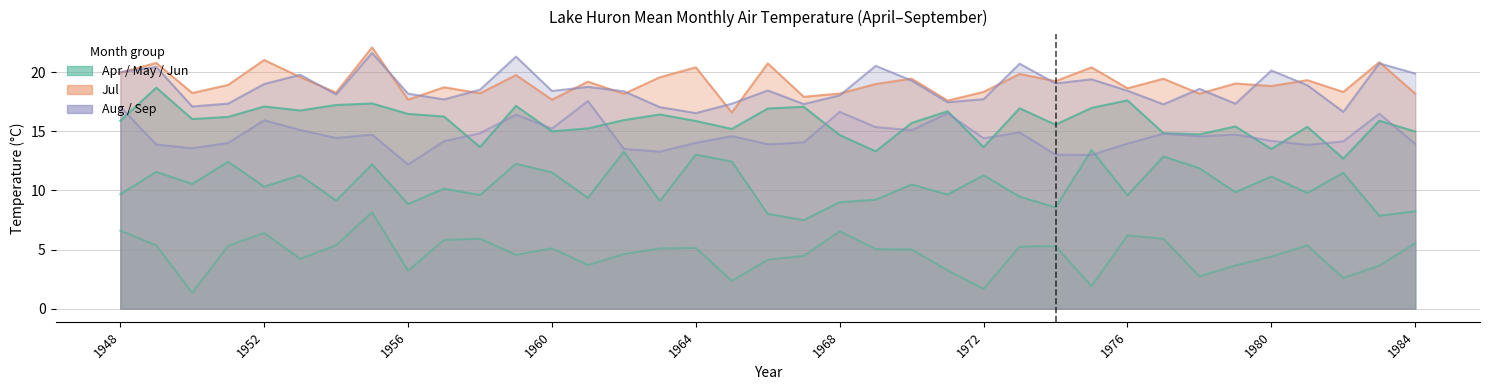

What is the value of the Jul point at the 21st from the left?

18.2